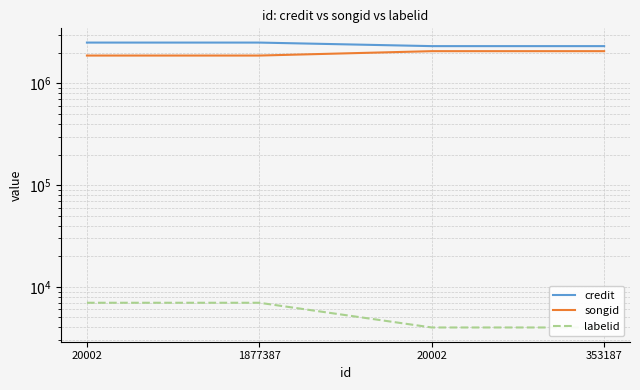

What is the label of the 1st point from the right?

353187